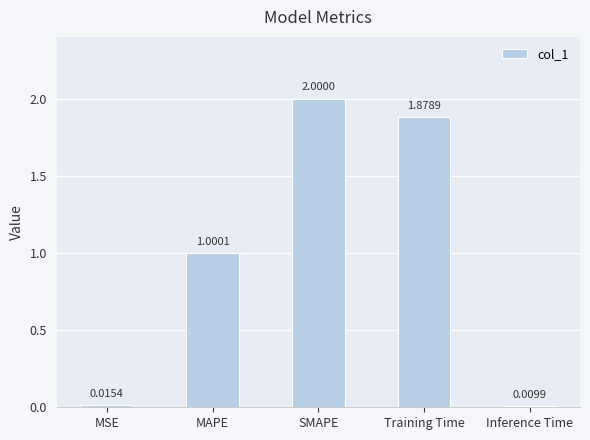

List the labels in order of value, smallest first.

Inference Time, MSE, MAPE, Training Time, SMAPE